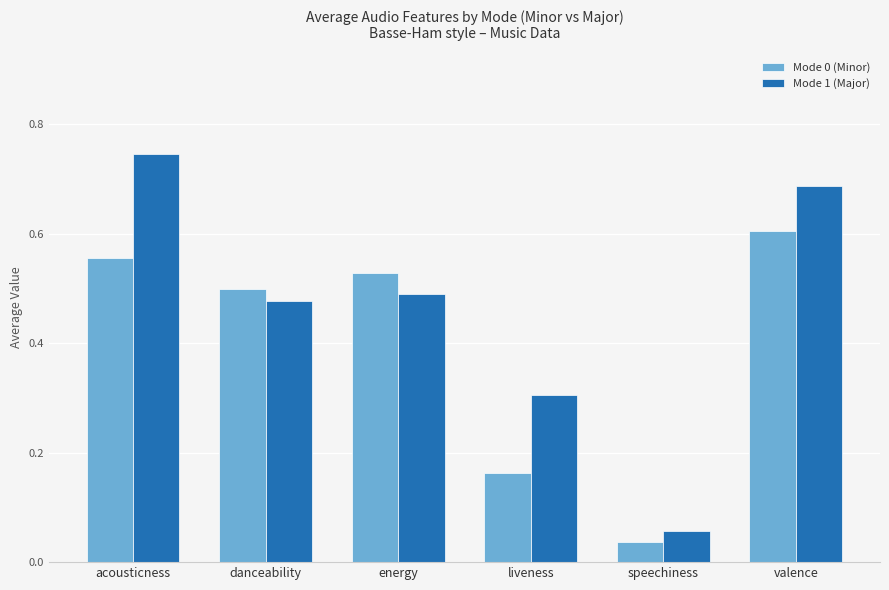

Which series has the largest total across all categories?

Mode 1 (Major)